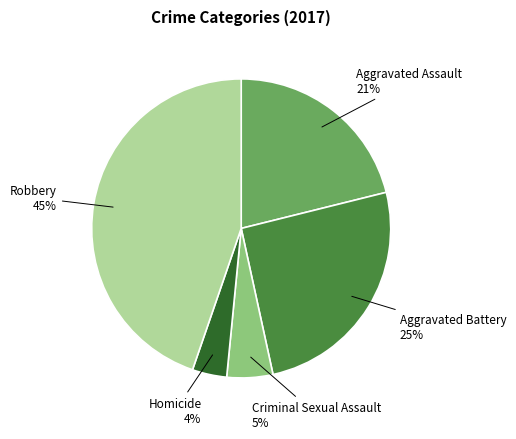

To the nearest percent, what is the difference between the largest and smallest slice percentages?

41%